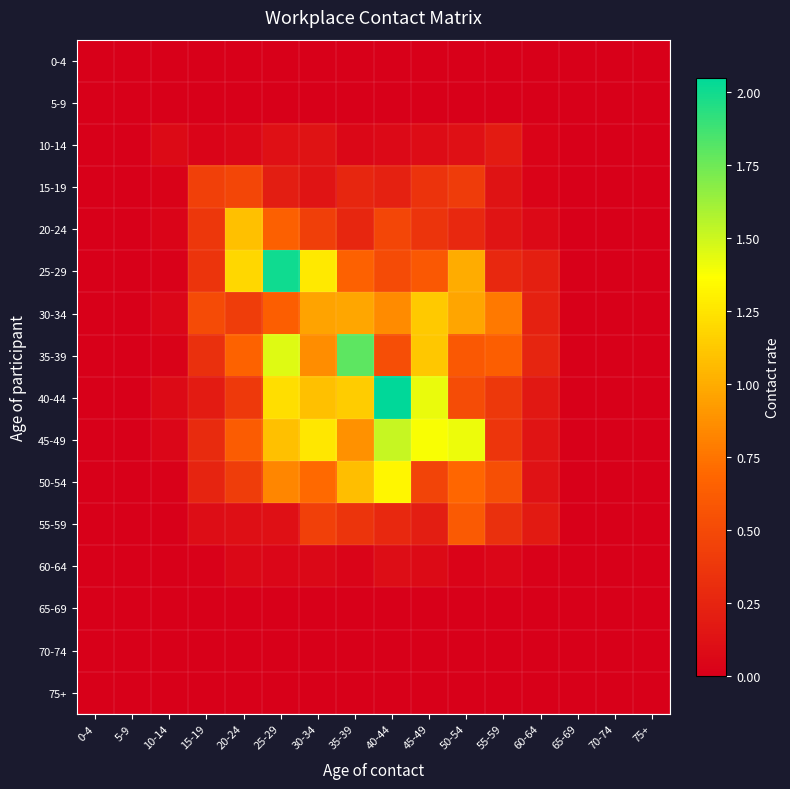

How many distinct data groups are displayed?

16